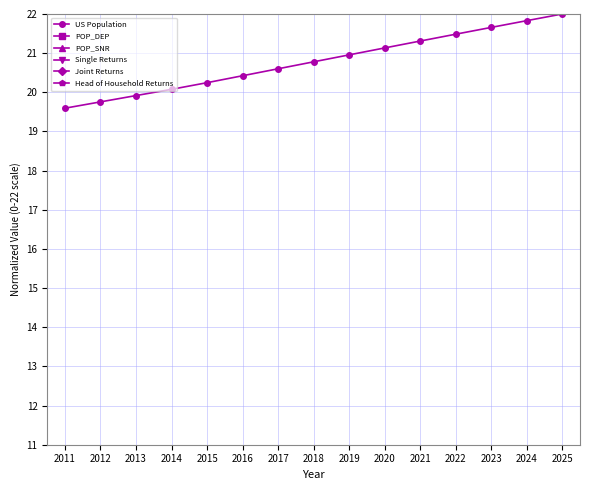

Which category has the highest value in the POP_DEP series?

2025